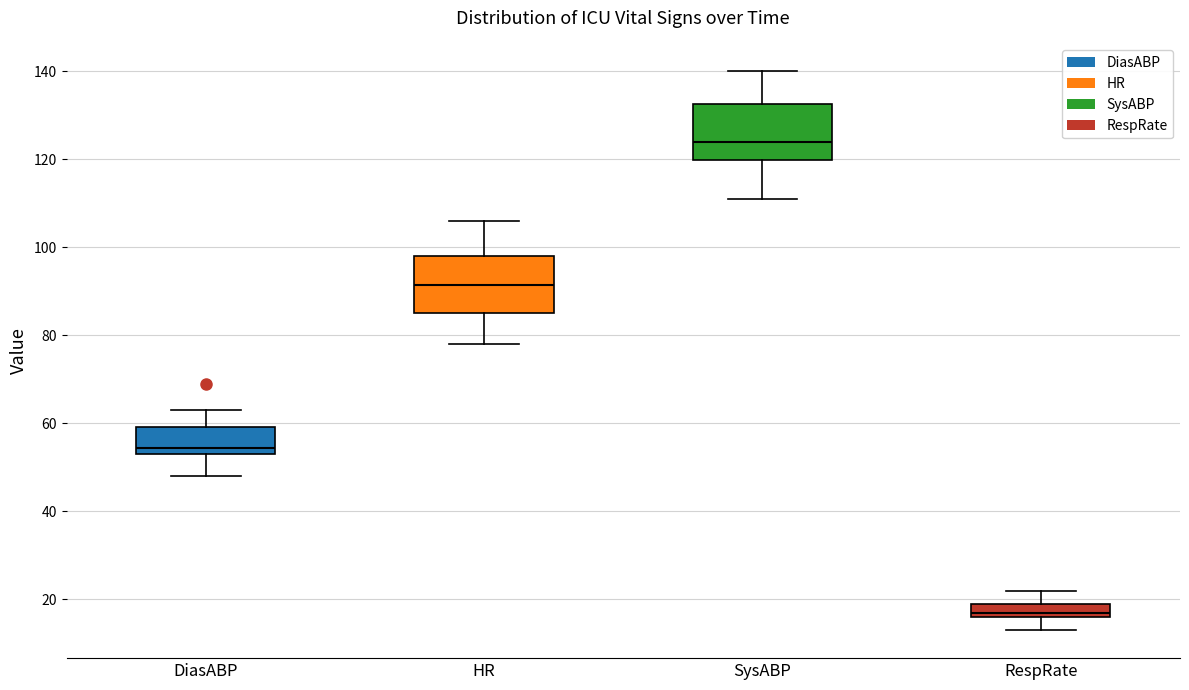

Where is the lower edge of the box for DiasABP on the y-axis? The values are not printed on the chart, so give them approximately, as read against the axis.

54